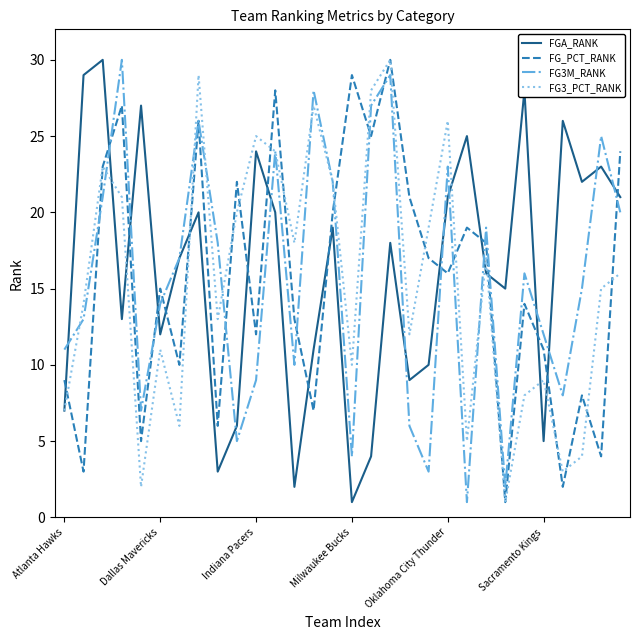

What is the greatest value displayed?

30